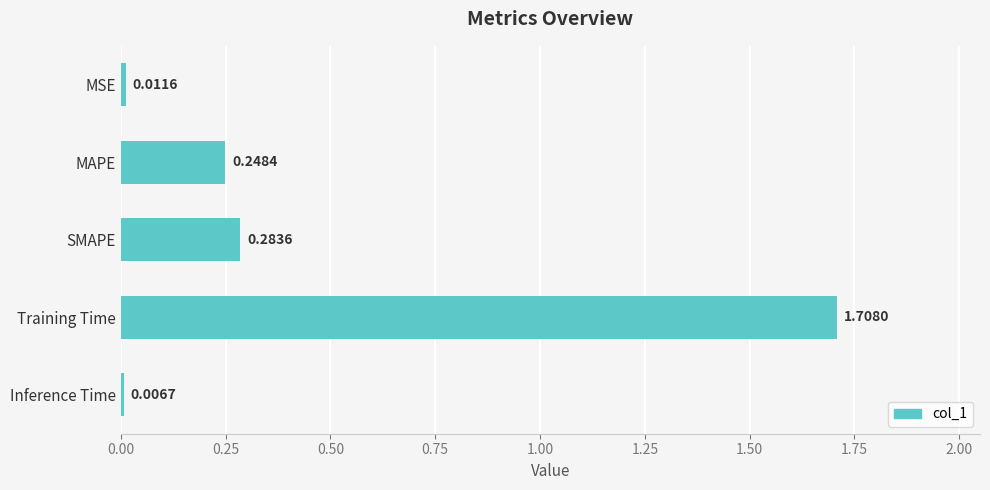

What is the average value?

0.5